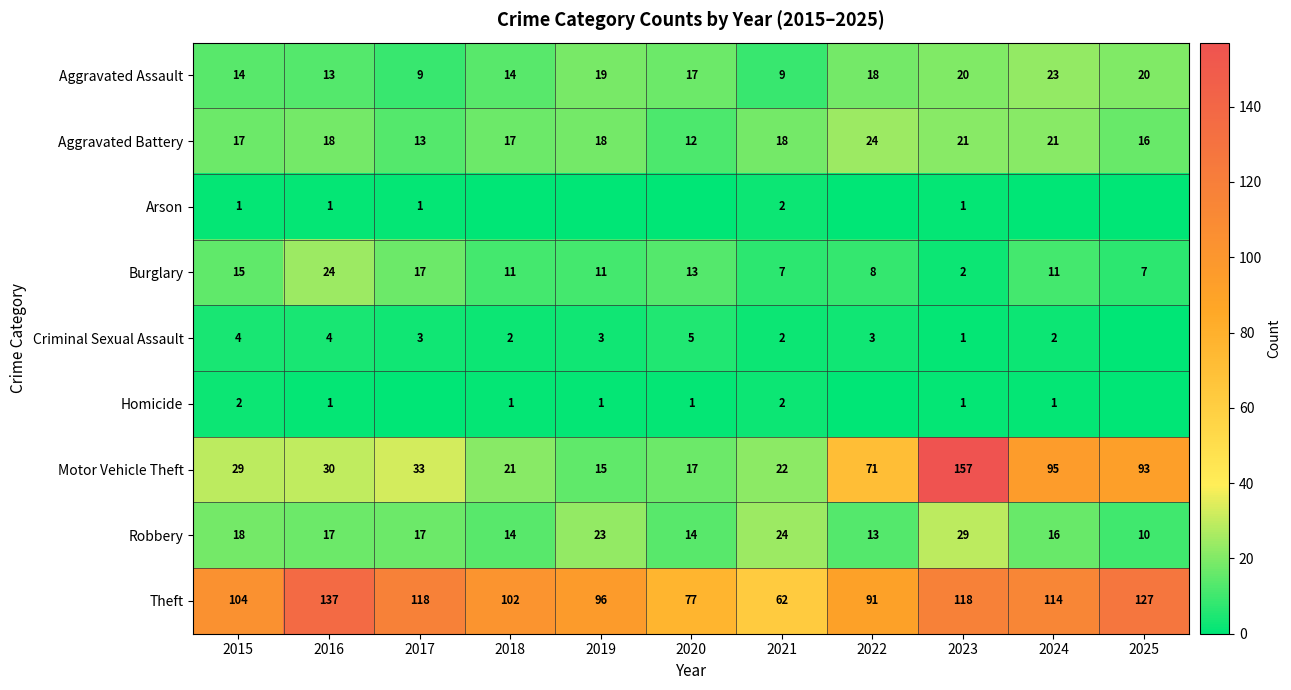

True or false: Arson has a value of 2 at 2017.

False